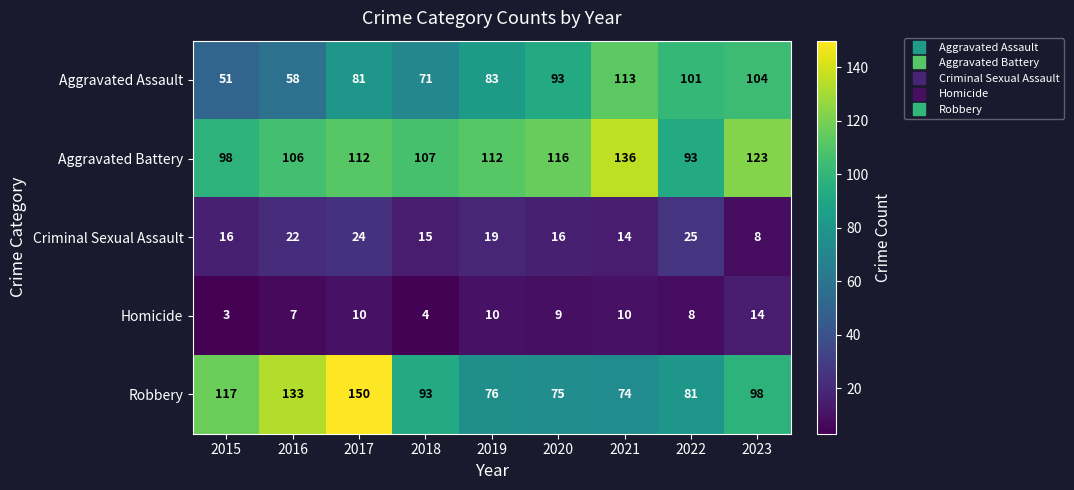

Which series has the largest total across all categories?

Aggravated Battery